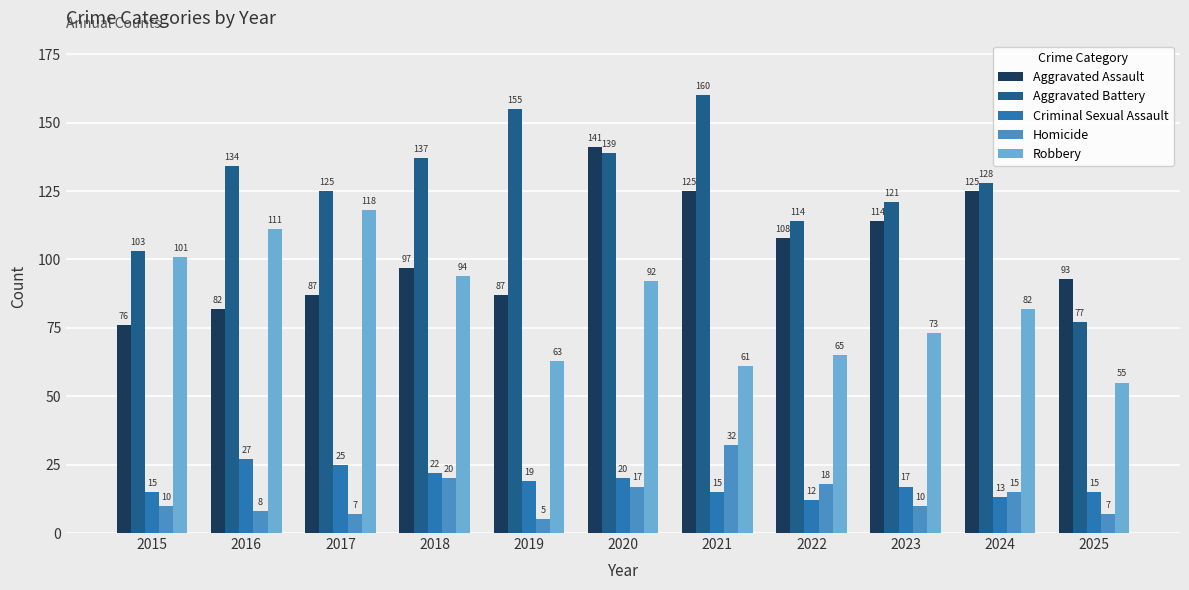

Reading left to right, list all the values displayed in this chart.

Aggravated Assault: 2015=76	2016=82	2017=87	2018=97	2019=87	2020=141	2021=125	2022=108	2023=114	2024=125	2025=93
Aggravated Battery: 2015=103	2016=134	2017=125	2018=137	2019=155	2020=139	2021=160	2022=114	2023=121	2024=128	2025=77
Criminal Sexual Assault: 2015=15	2016=27	2017=25	2018=22	2019=19	2020=20	2021=15	2022=12	2023=17	2024=13	2025=15
Homicide: 2015=10	2016=8	2017=7	2018=20	2019=5	2020=17	2021=32	2022=18	2023=10	2024=15	2025=7
Robbery: 2015=101	2016=111	2017=118	2018=94	2019=63	2020=92	2021=61	2022=65	2023=73	2024=82	2025=55